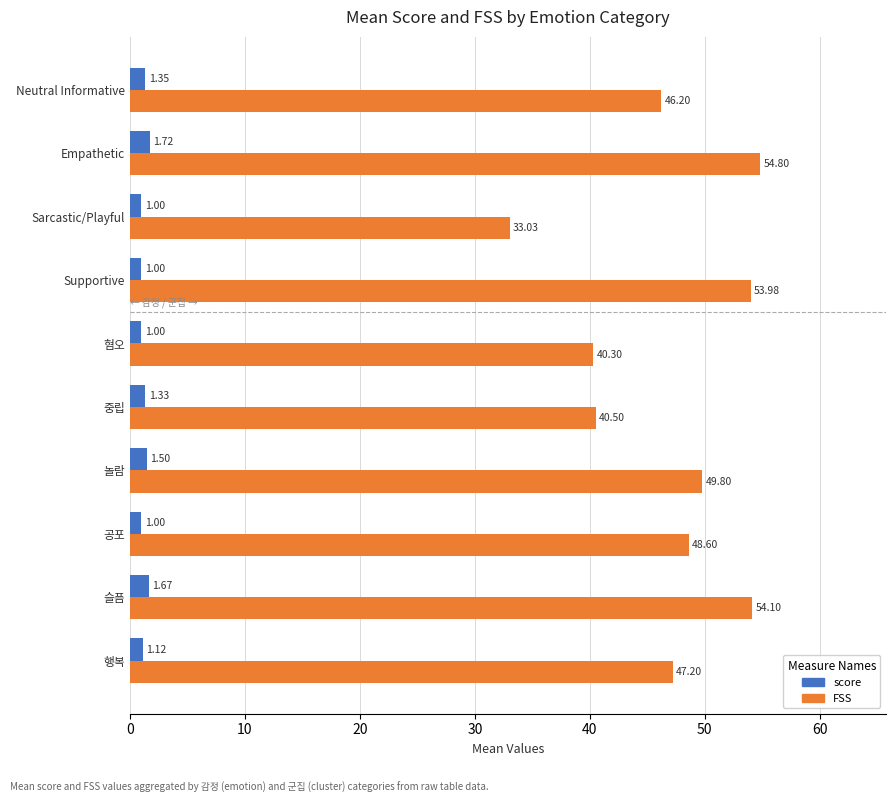

What is the total value across all series at Sarcastic/Playful?

34.0